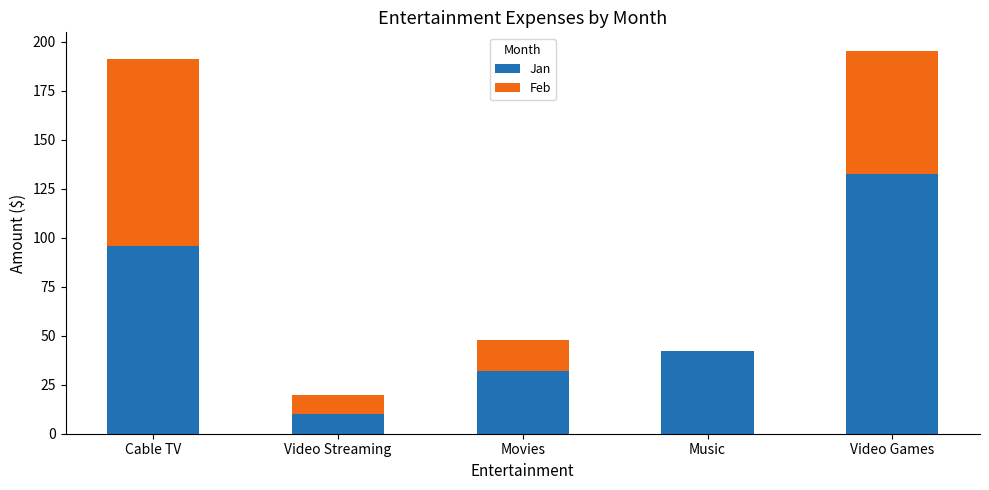

What is the approximate value of Jan at Movies?

32.0